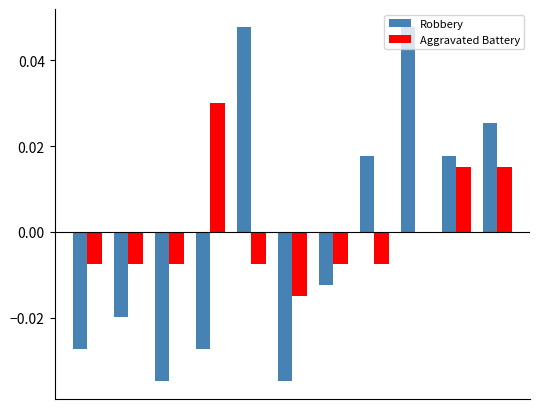

Are the bars grouped side by side (vs. stacked)?

Yes